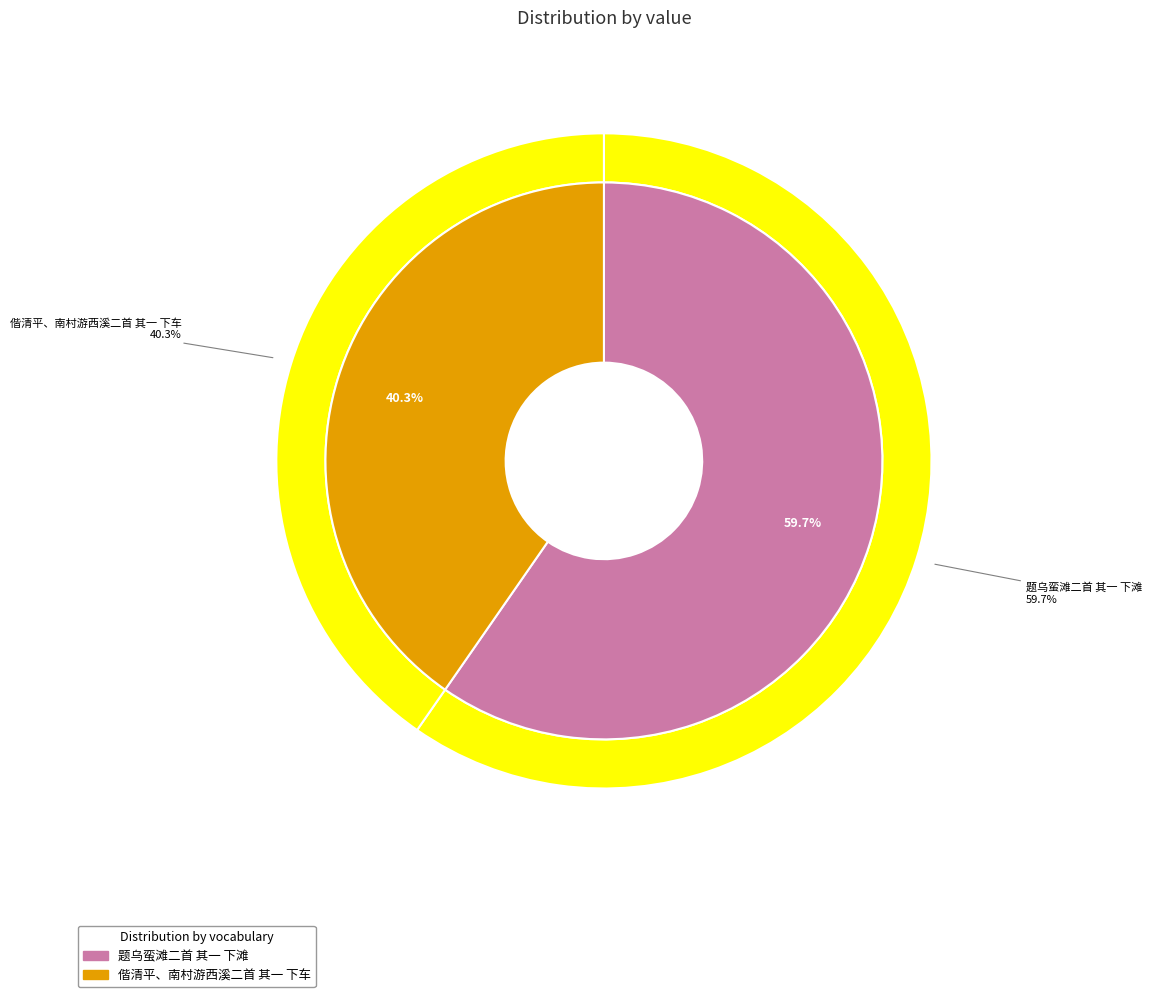

To the nearest percent, what is the combined percentage of 偕清平、南村游西溪二首 其一 下车 and 题乌蛮滩二首 其一 下滩?

100%